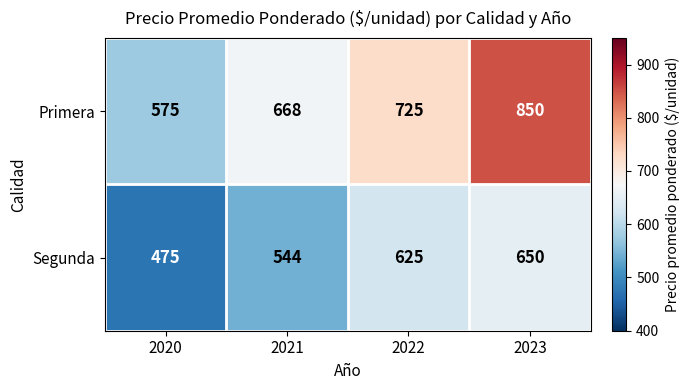

Where is Segunda nearest to the value 562?

2021